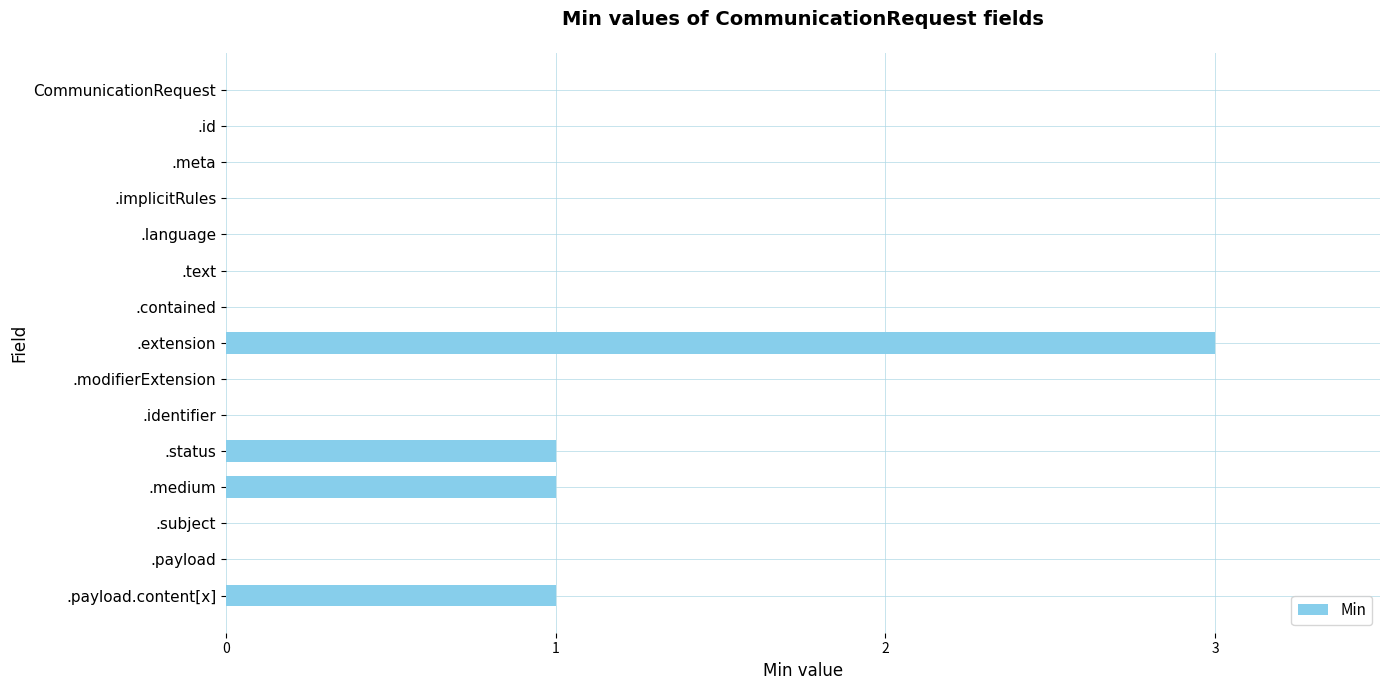

How many categories are shown in the chart?

15